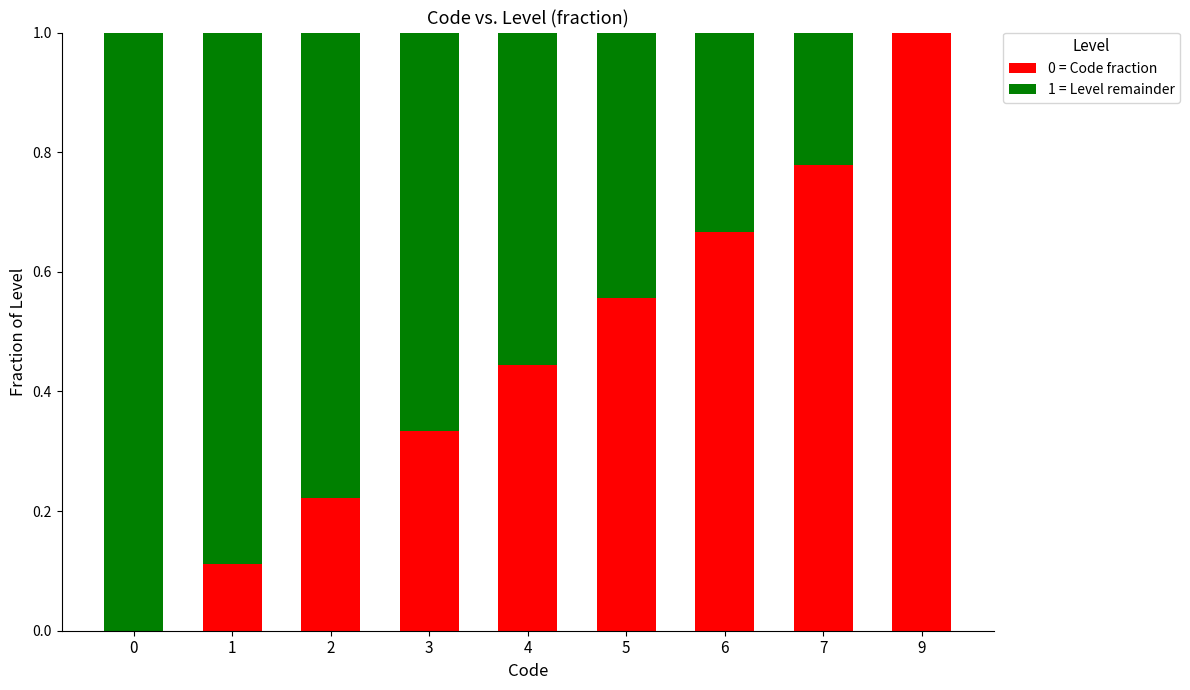

What is the sum of the 0 = Code fraction values at 5 and 6?

1.2